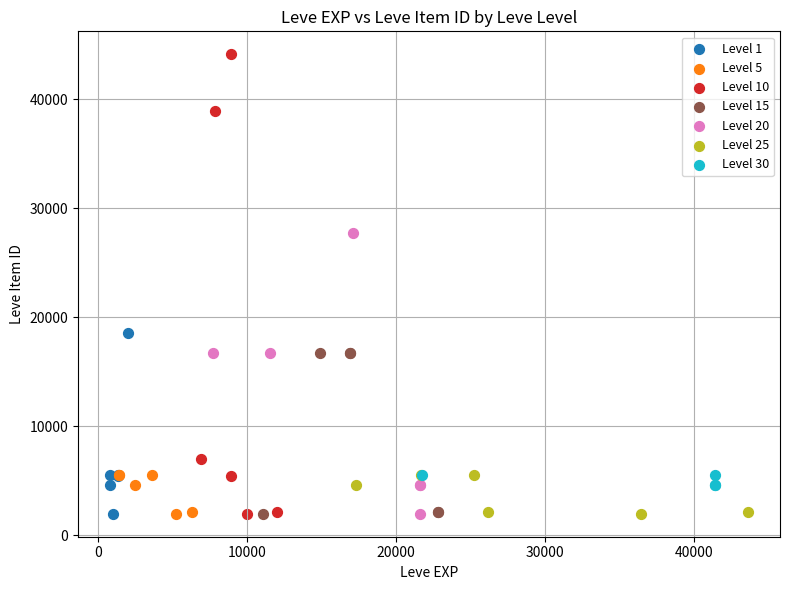

What are all the series names shown in the legend?

Level 1, Level 5, Level 10, Level 15, Level 20, Level 25, Level 30